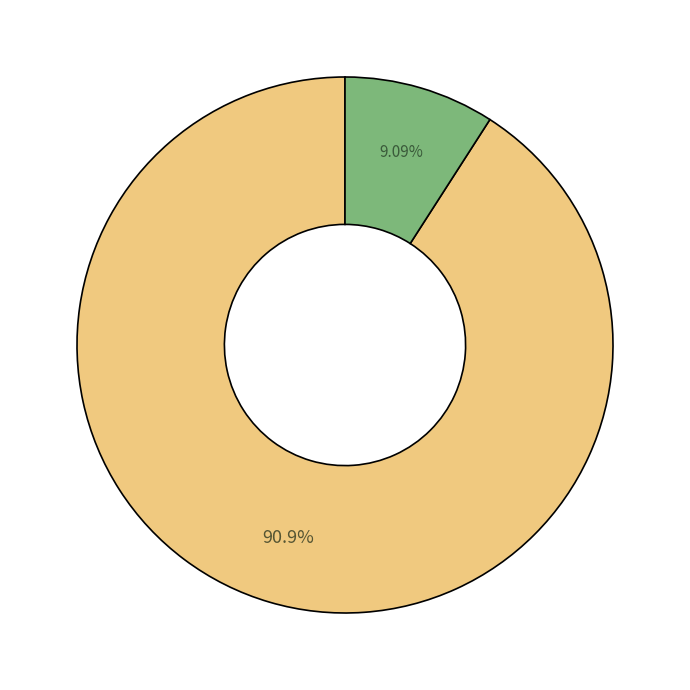

Is there any slice that represents more than half of the pie?

Yes